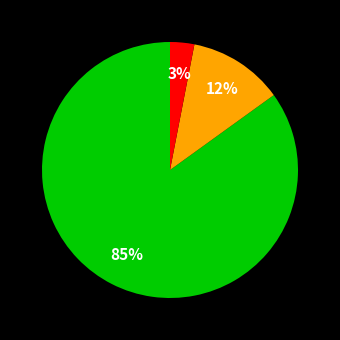

To the nearest percent, what is the difference between the largest and smallest slice percentages?

82%